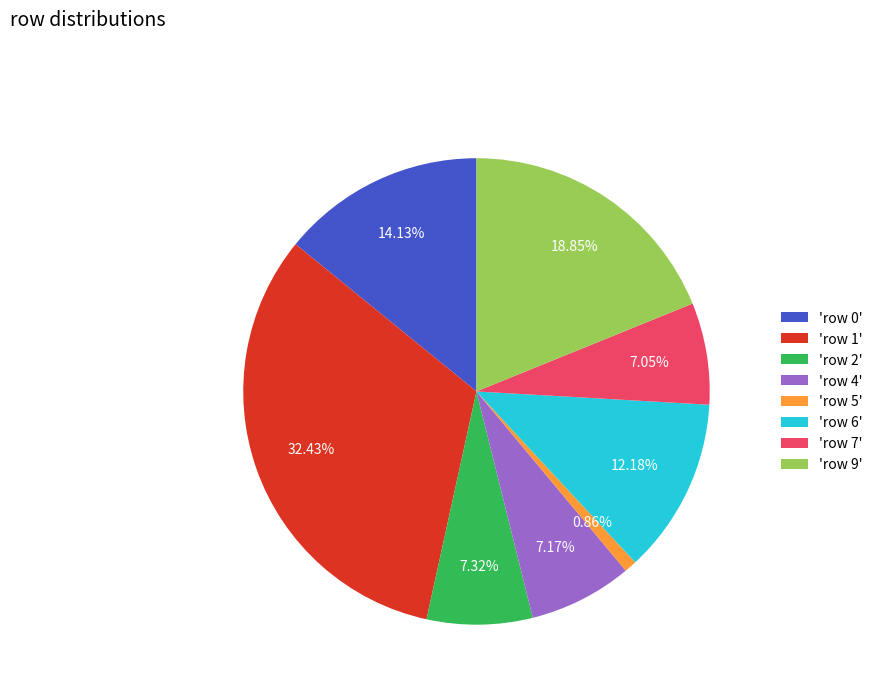

Do 'row 1' and 'row 2' together represent more than half of the pie?

No